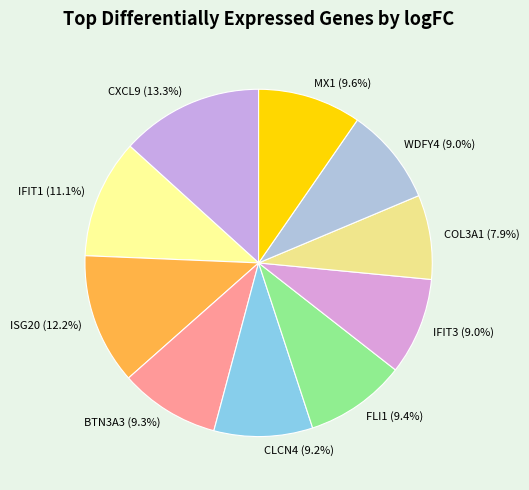

To the nearest percent, what percentage of the pie is CXCL9?

13%